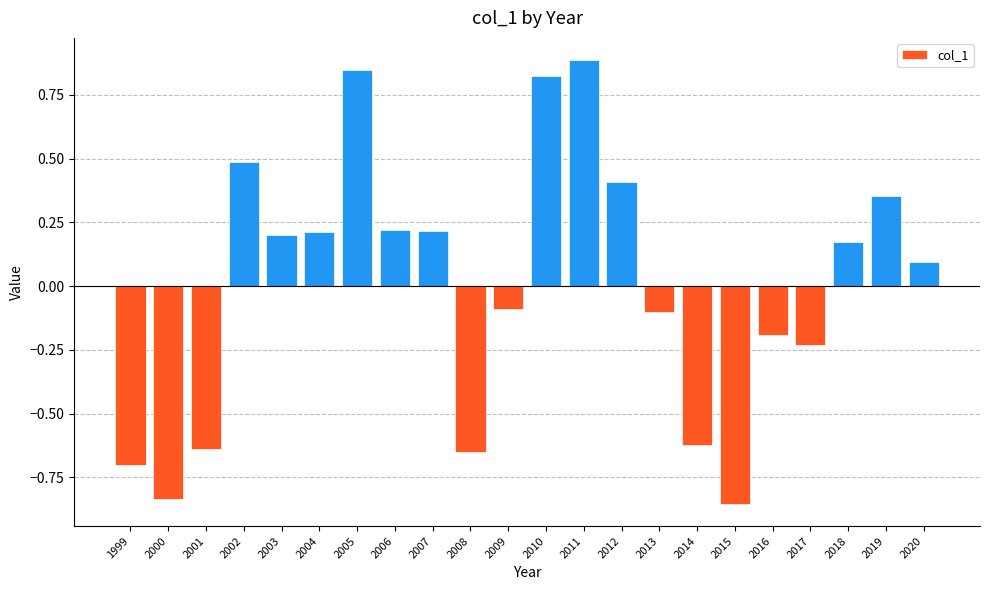

The chart shows a value of 0.4 at 2004. True or false?

False